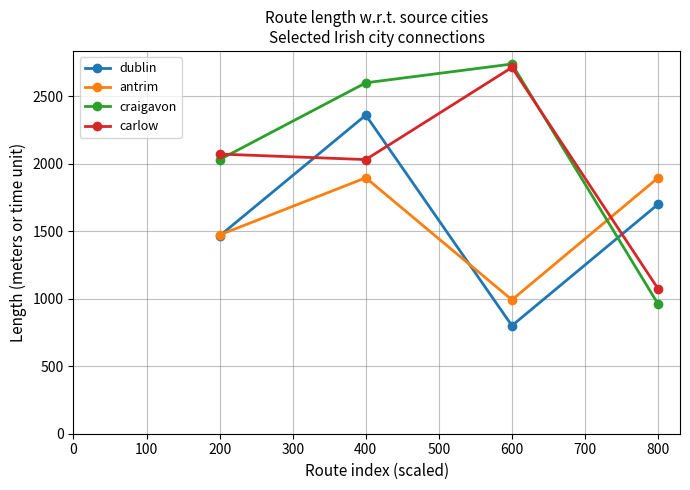

At which category does dublin reach its first local valley?

600